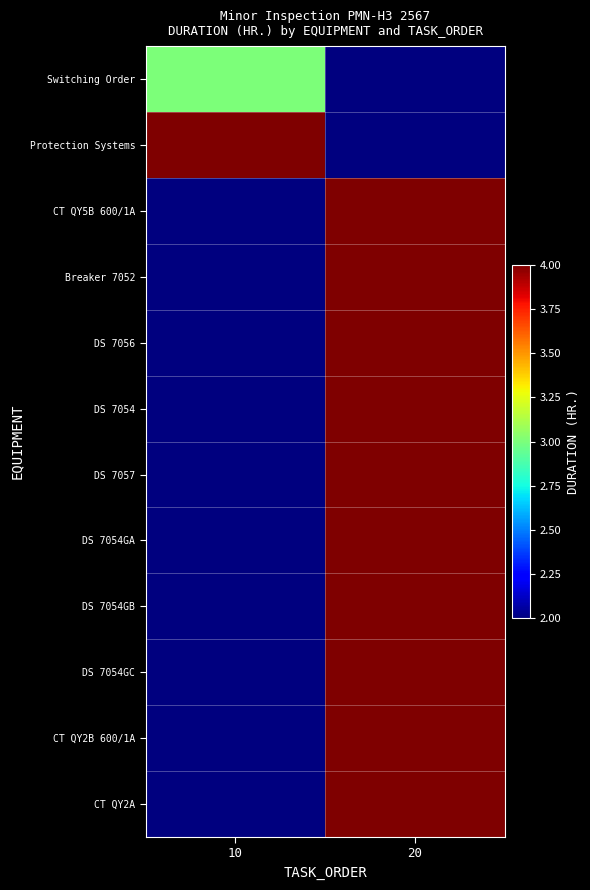

Reading left to right, what are all the values shown in this chart?

Switching Order: 10=3	20=2
Protection Systems: 10=4	20=2
CT QY5B 600/1A: 10=2	20=4
Breaker 7052: 10=2	20=4
DS 7056: 10=2	20=4
DS 7054: 10=2	20=4
DS 7057: 10=2	20=4
DS 7054GA: 10=2	20=4
DS 7054GB: 10=2	20=4
DS 7054GC: 10=2	20=4
CT QY2B 600/1A: 10=2	20=4
CT QY2A: 10=2	20=4